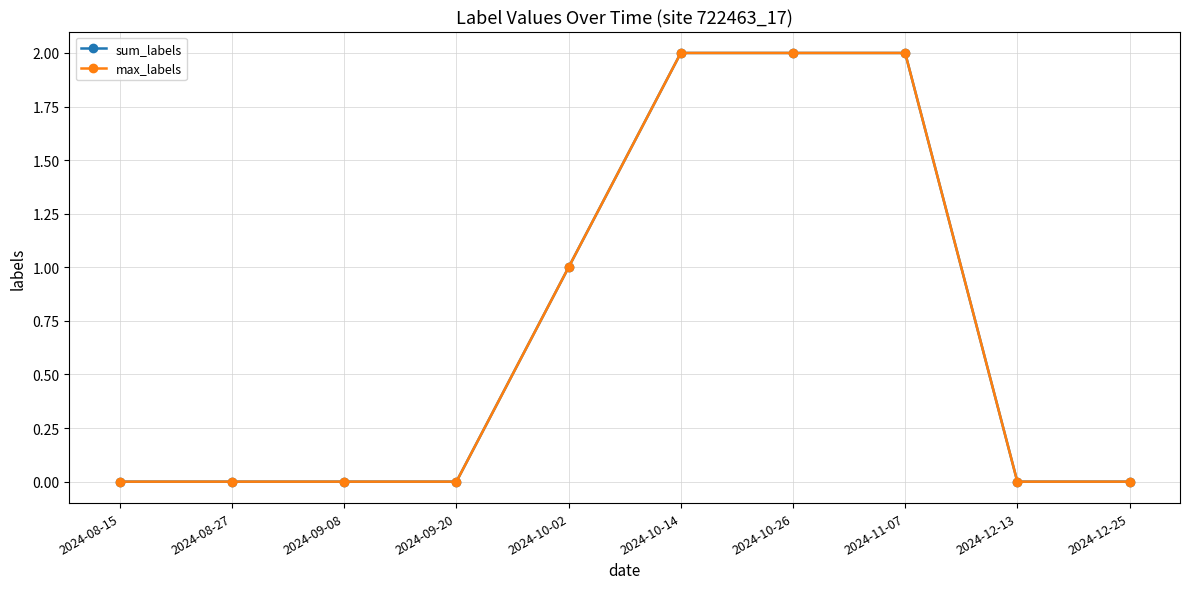

Which series has the largest total across all categories?

sum_labels